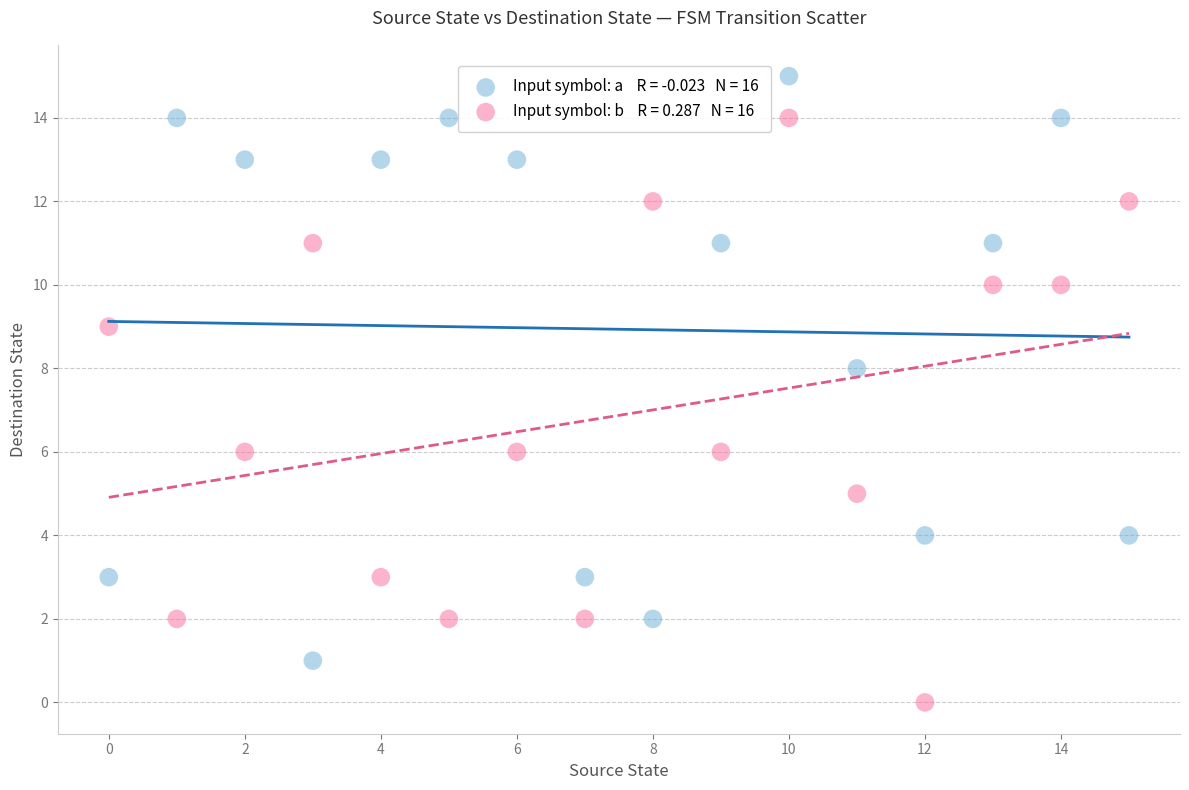

Across all data points, what is the range of Y values (max minus min)?

15